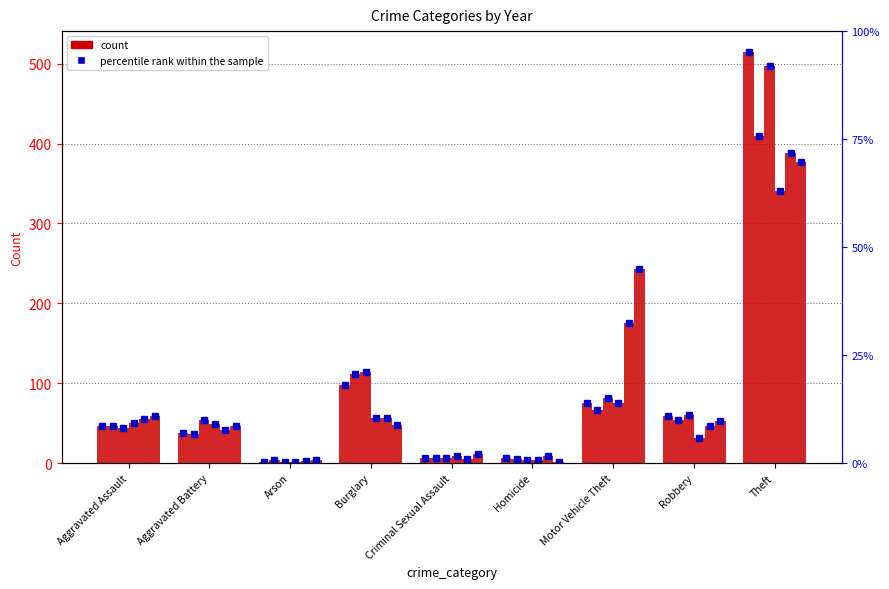

How many data points in 2017 are above 54?

4